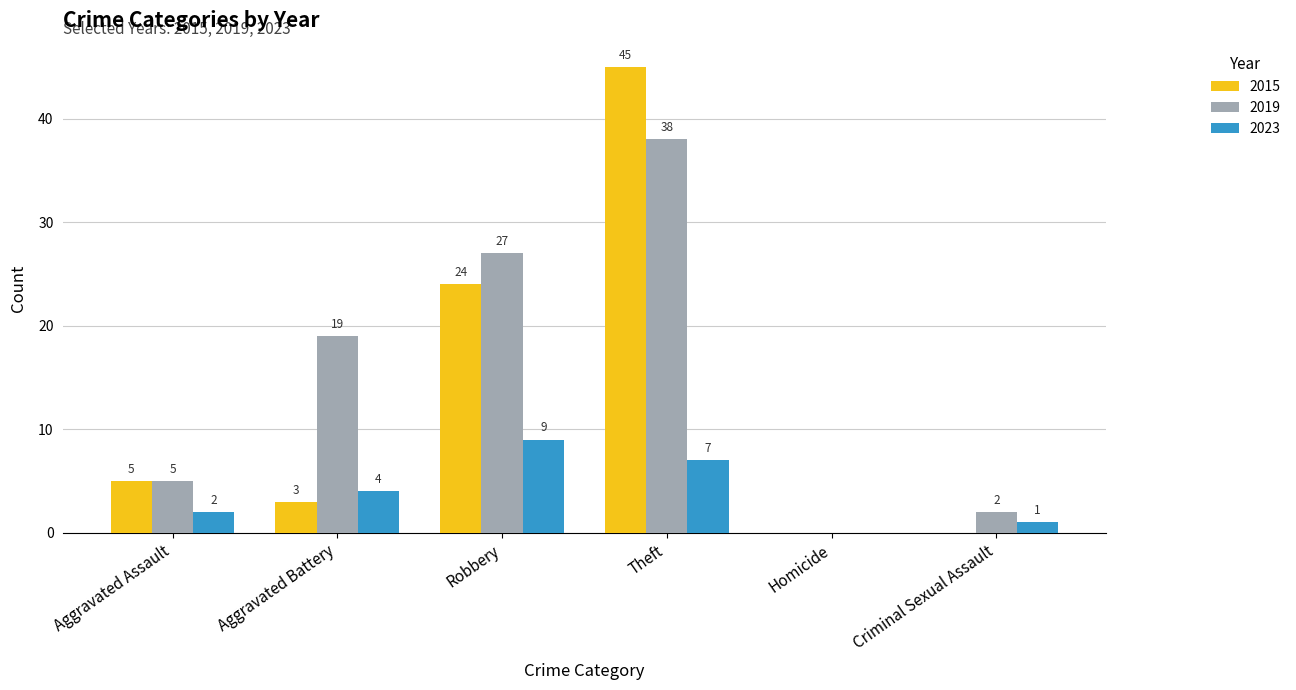

The 2023 series shows 4 at Aggravated Battery. True or false?

True